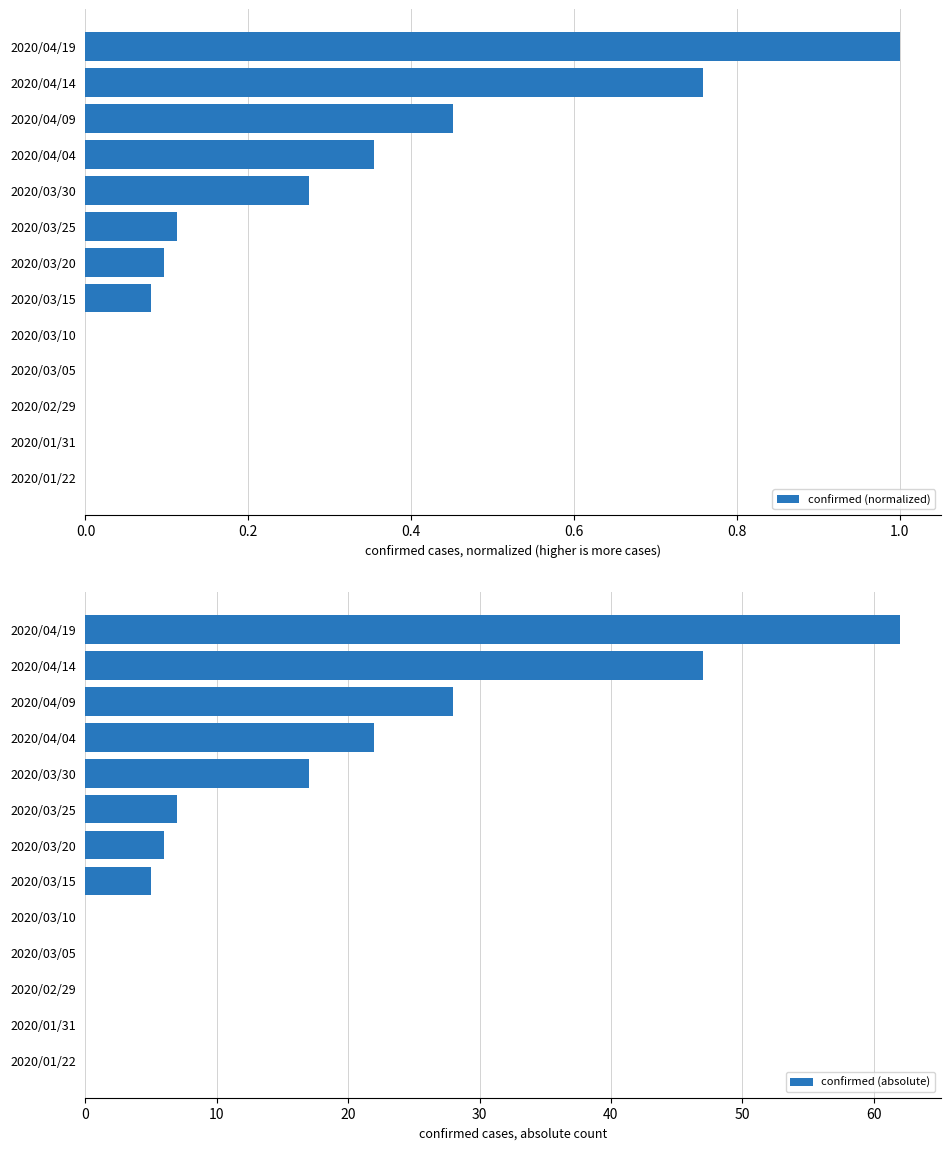

True or false: confirmed (normalized) has a value of 0.3 at 2020/04/19.

False